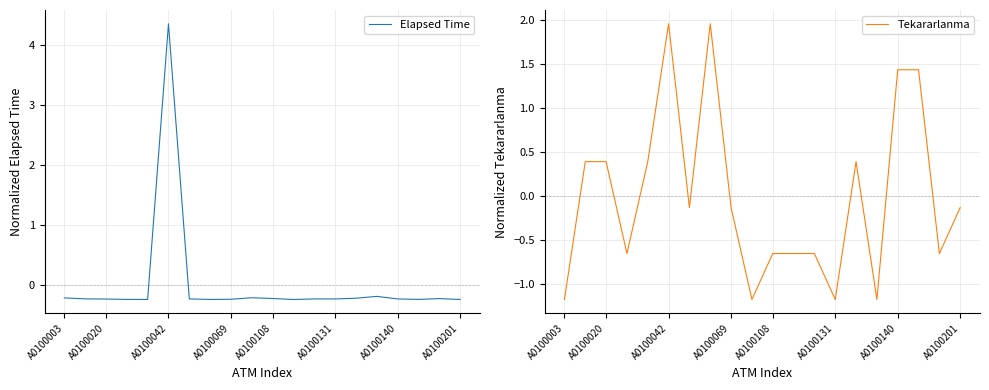

Does the chart have visible grid lines?

Yes